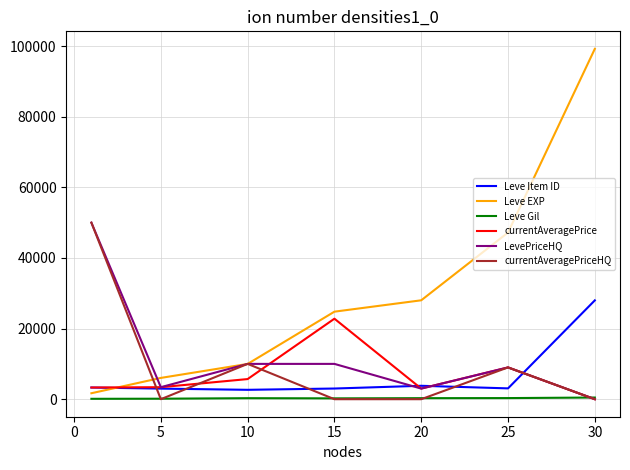

What is the highest value of the Leve EXP series?

99220.0